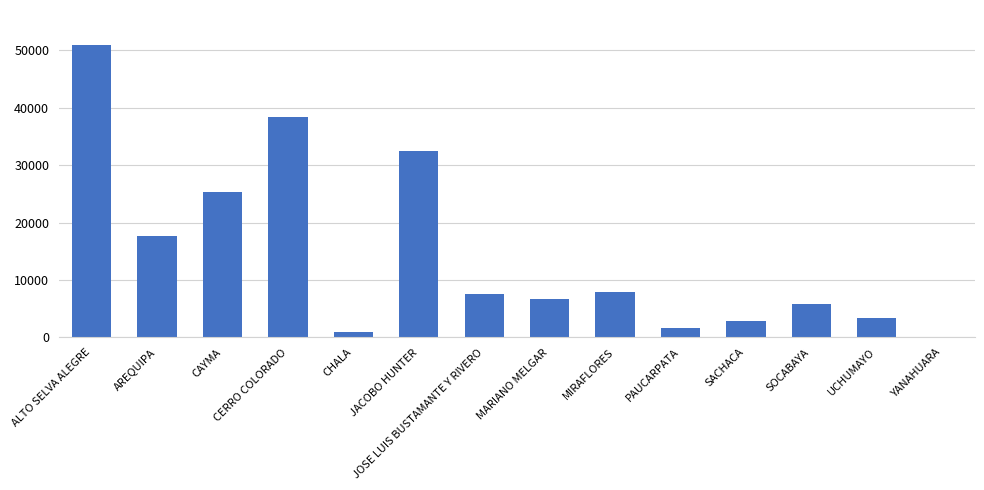

What value does the data have at PAUCARPATA?

1685.0